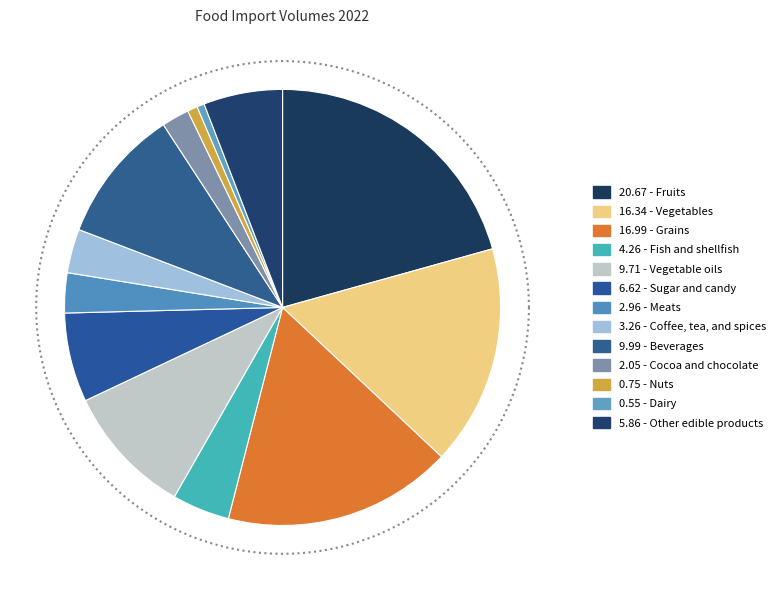

What is the ratio of the value at Fruits to the value at Meats?

7.0